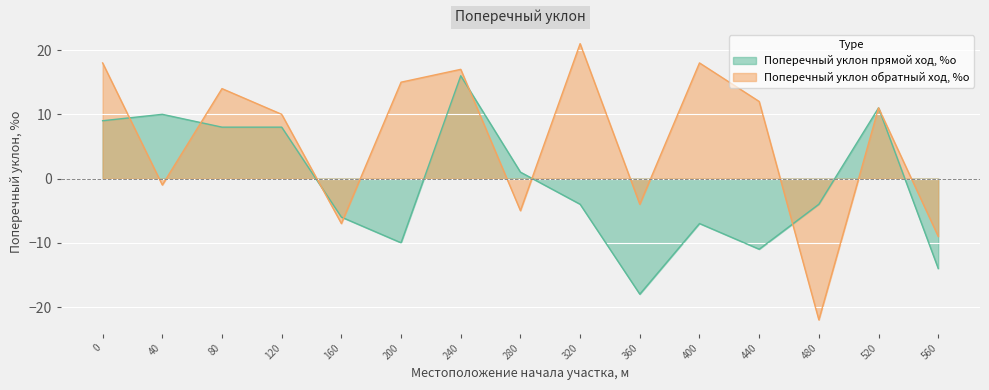

In Поперечный уклон обратный ход, %о, how many points are higher than both neighbors (excluding endpoints)?

5